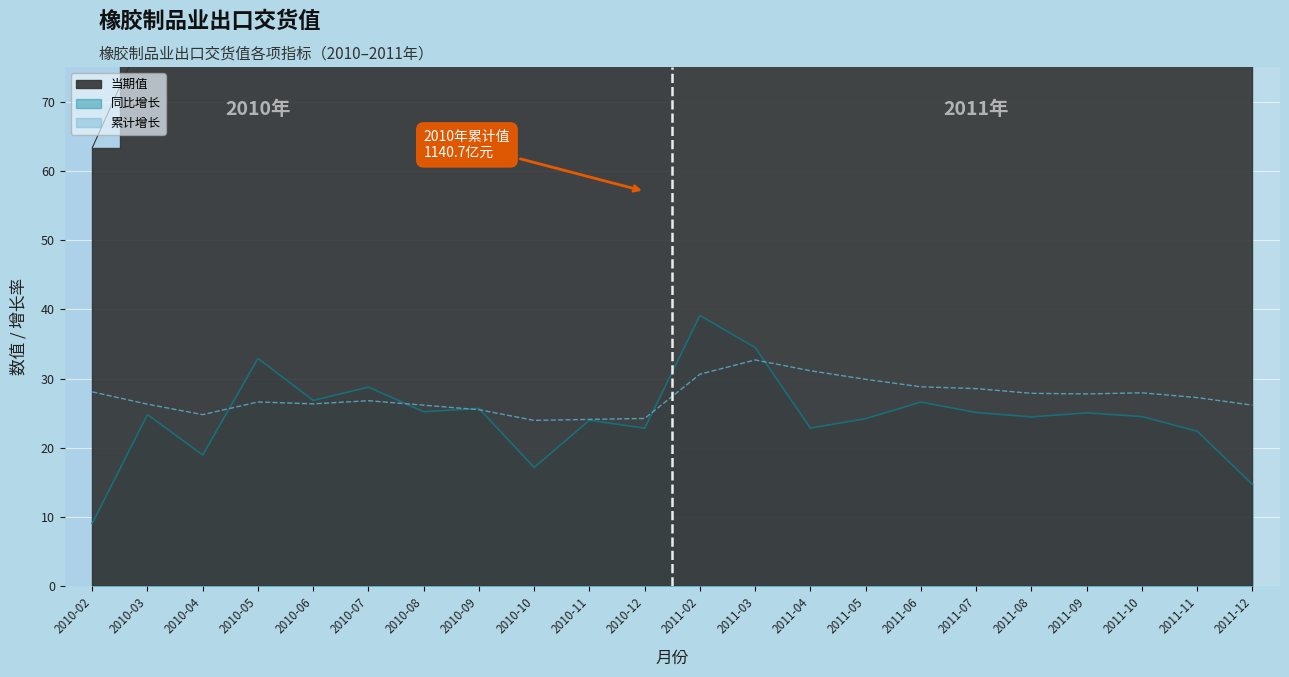

Where does the 同比增长 series first go above 24?

2010-03